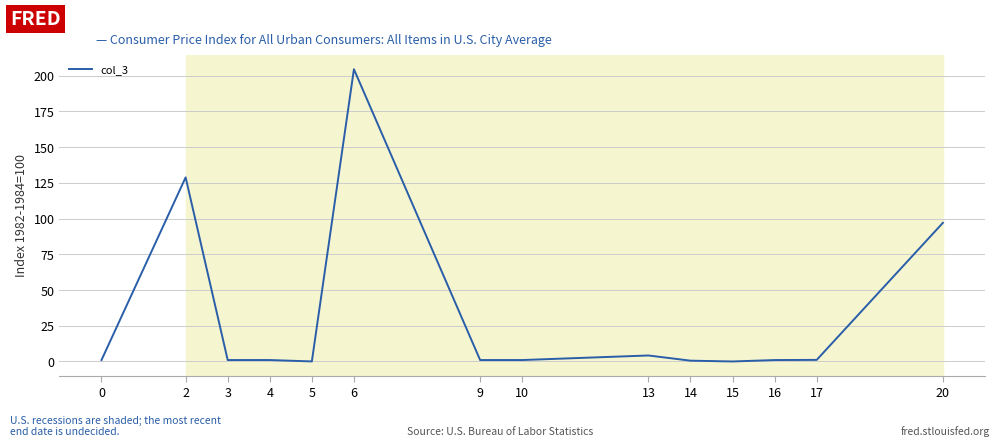

At which category does the chart reach its peak across all series?

6